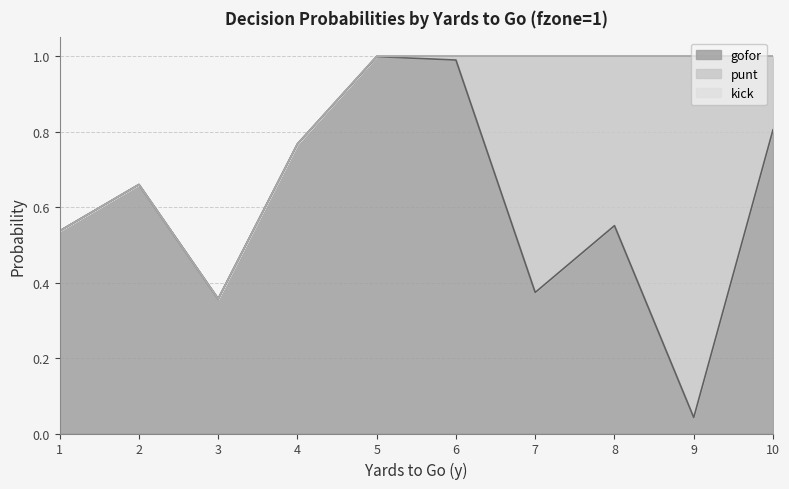

List the series in order of their overall mean, highest first.

gofor, punt, kick